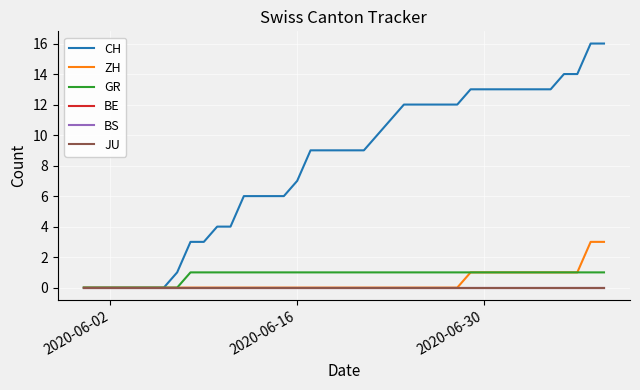

True or false: BS and BE intersect in this chart.

False